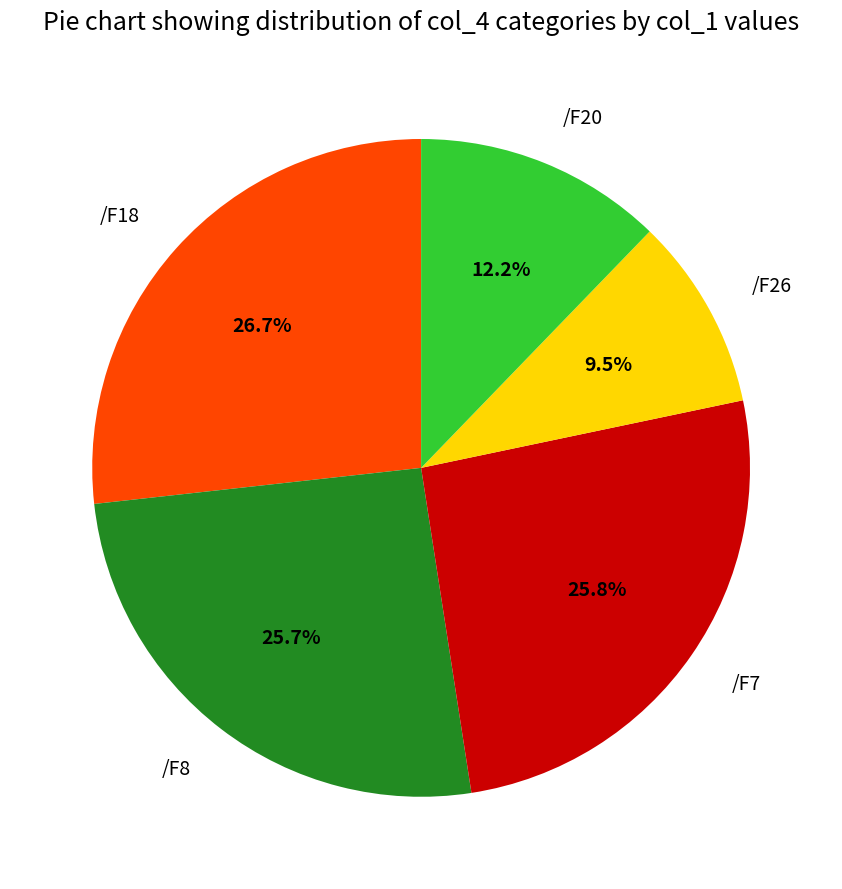

What percentage is NOT represented by /F18?

73.3%